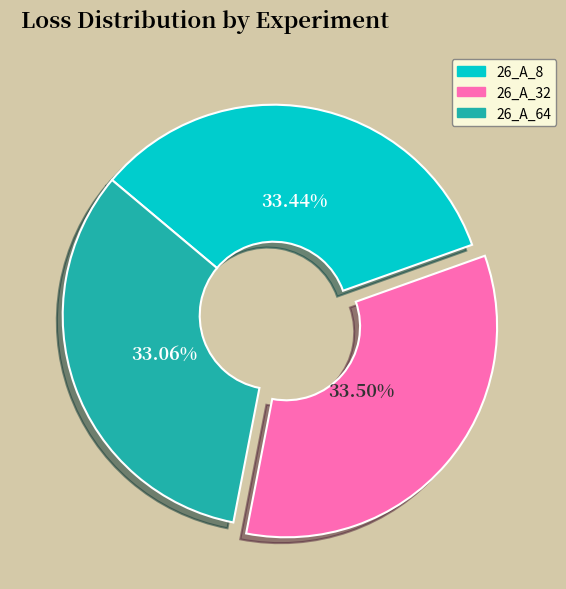

Does 26_A_8 account for over 50% of the chart?

No